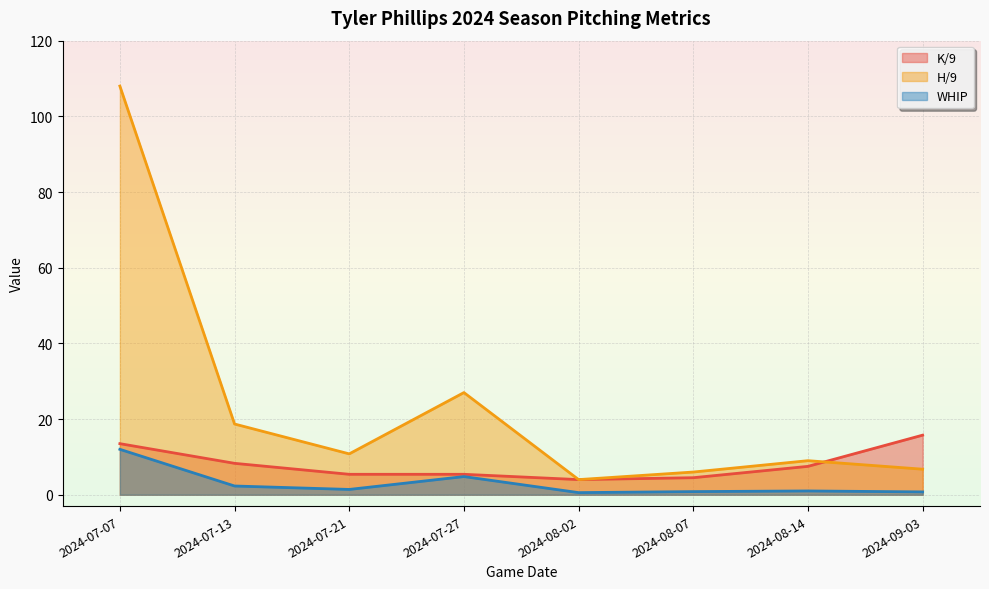

Where is the first local minimum for K/9?

2024-08-02